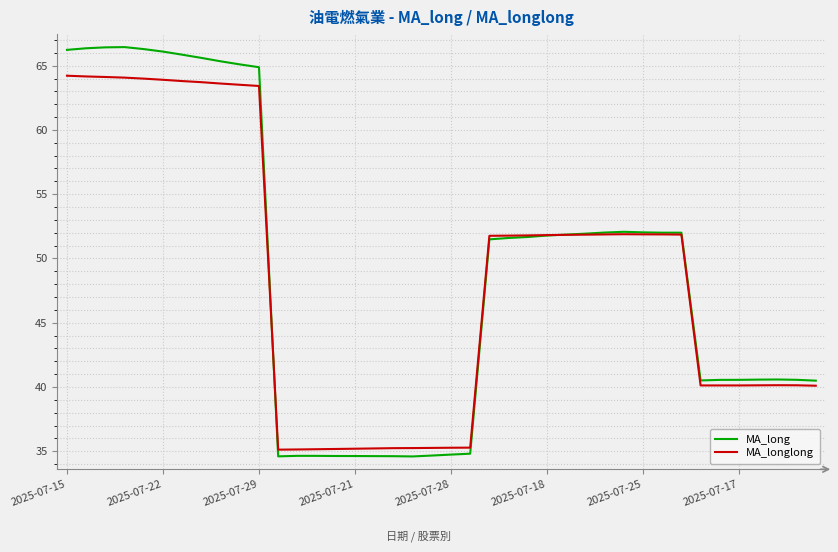

What is the greatest value displayed?

66.4